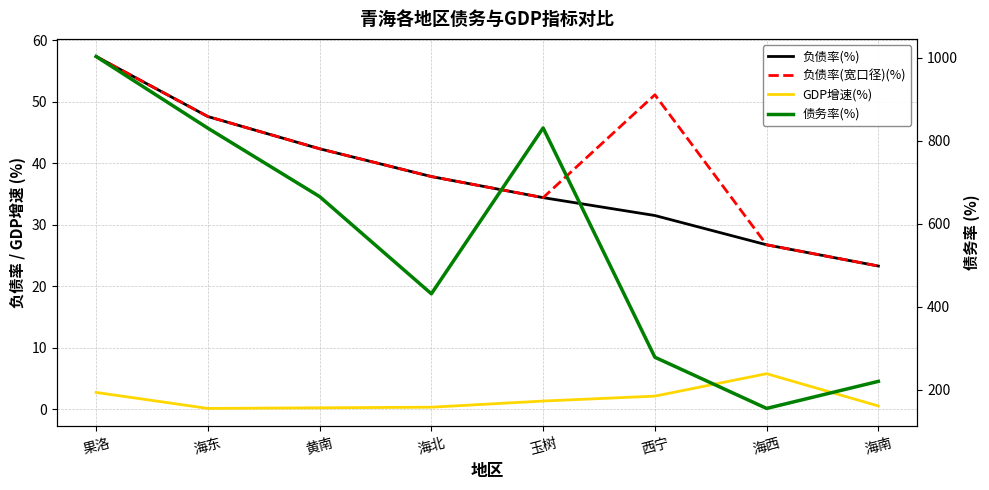

List the labels in order of GDP增速(%) value, largest first.

海西, 果洛, 西宁, 玉树, 海南, 海北, 黄南, 海东